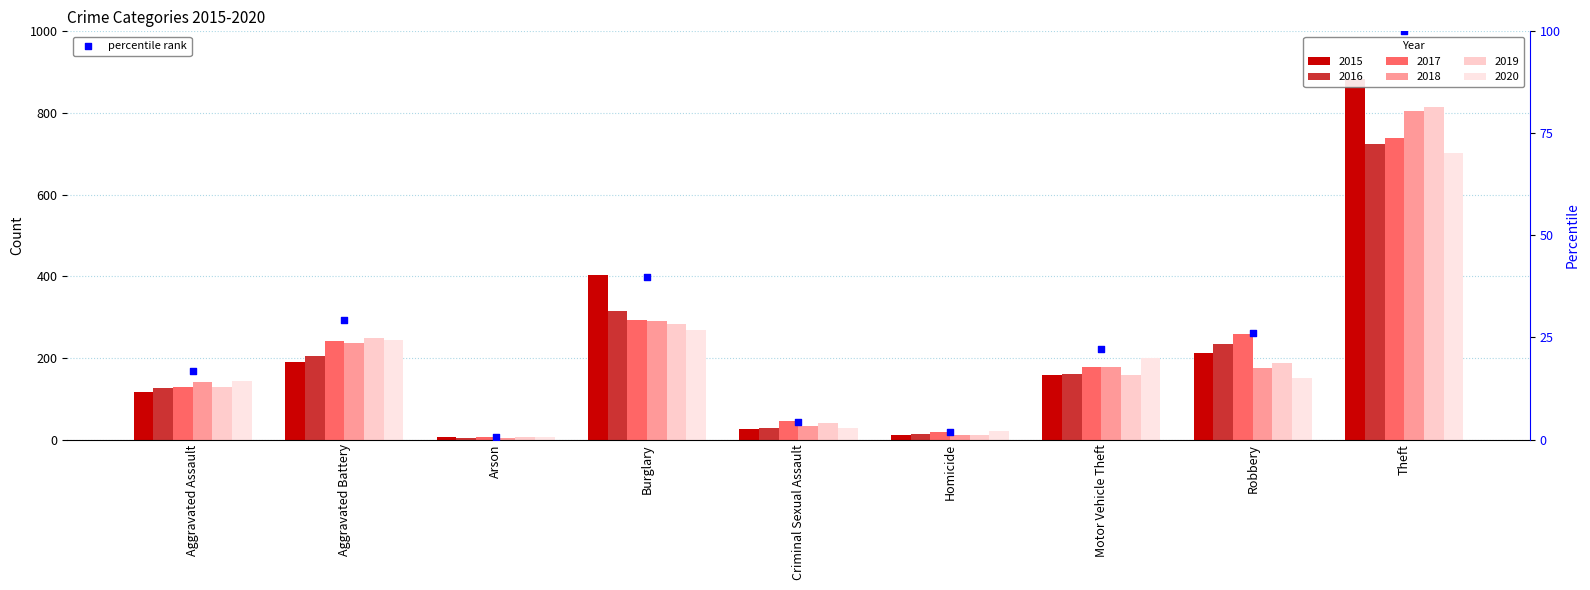

What is the change in value from Homicide to Motor Vehicle Theft?

+20.3